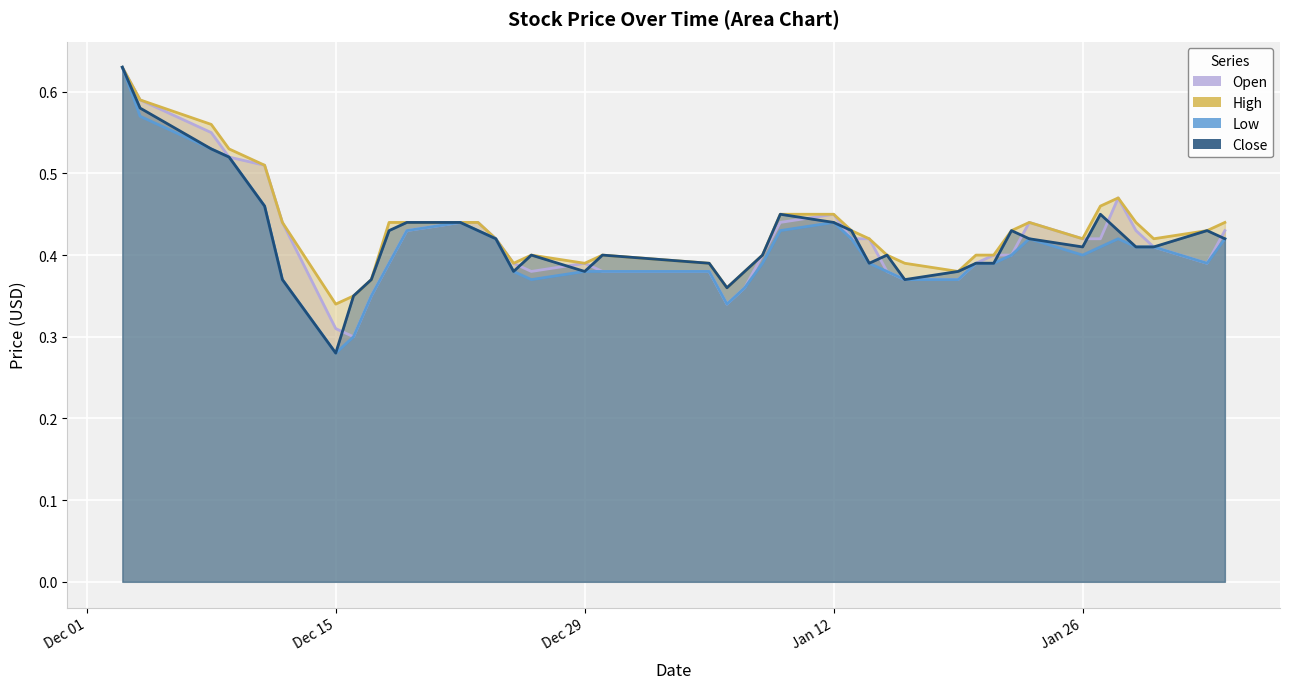

What is the maximum value for Low?

0.6